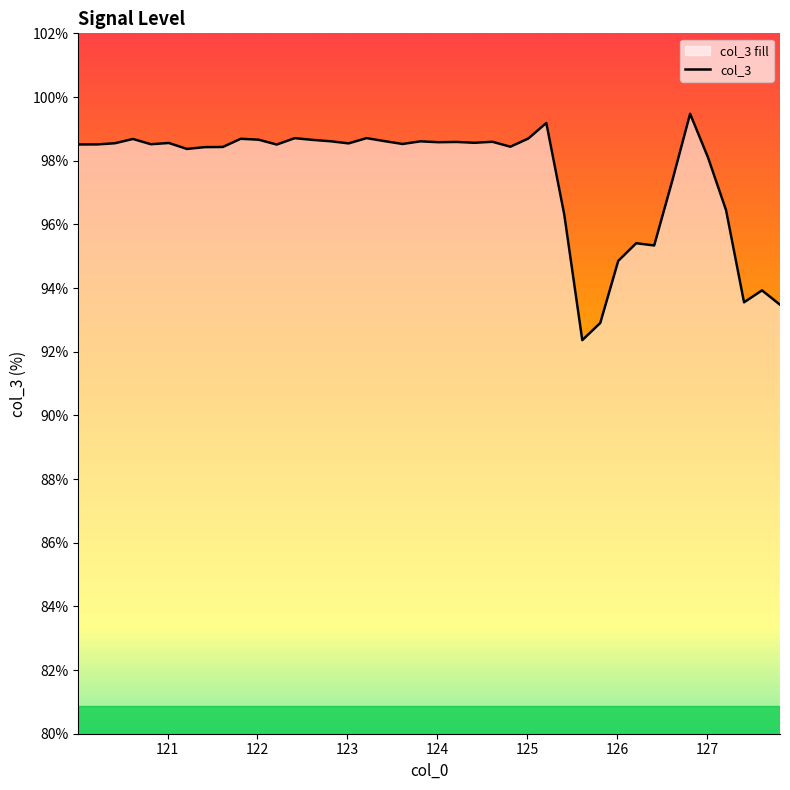

What is the smallest value displayed?

92.4